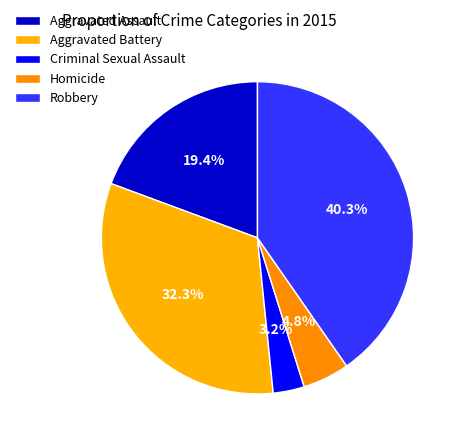

How many slices are in this pie chart?

5